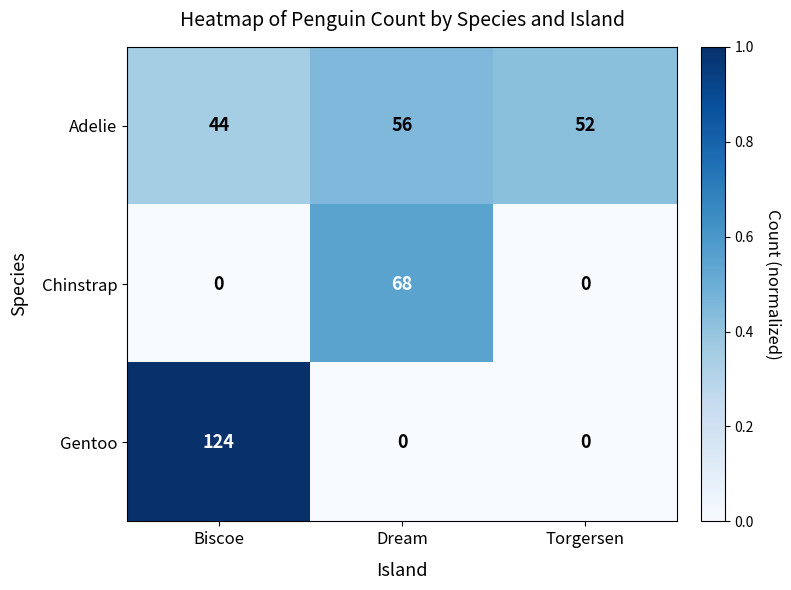

What is the total value across all series at Dream?

124